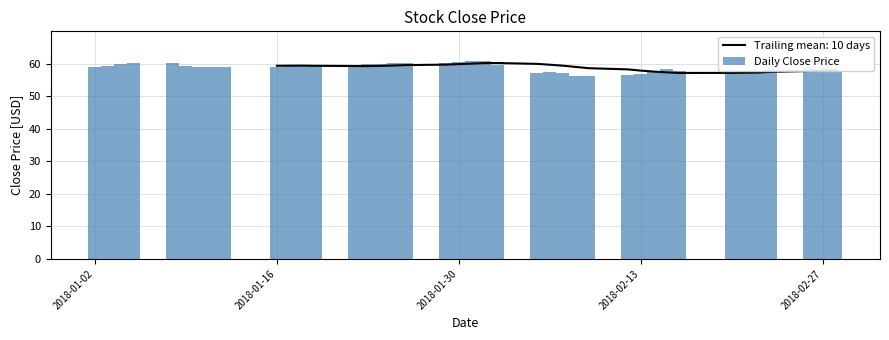

What is the sum of all values?

2351.5